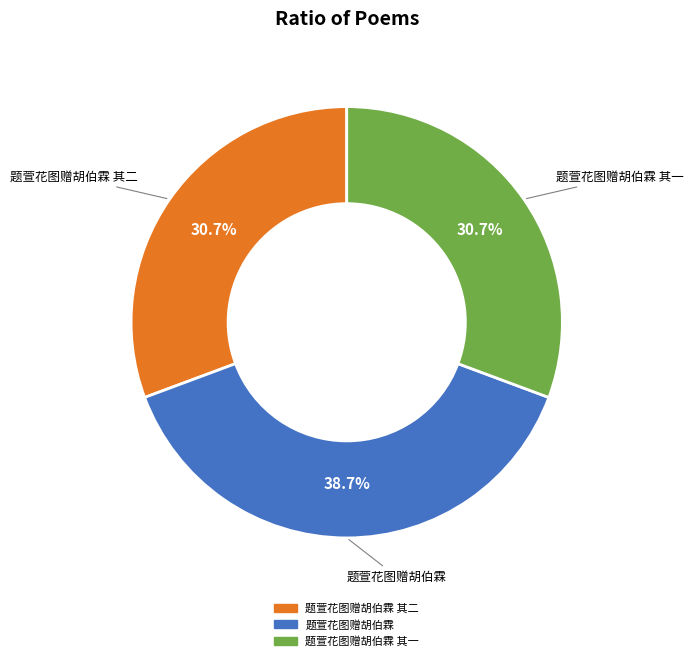

Does any single category account for the majority?

No